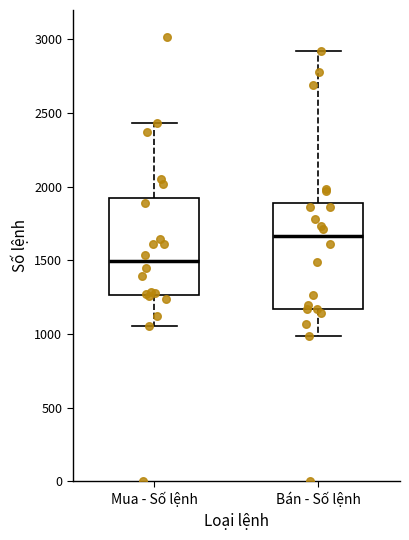

Which box's median line is the highest?

Bán - Số lệnh